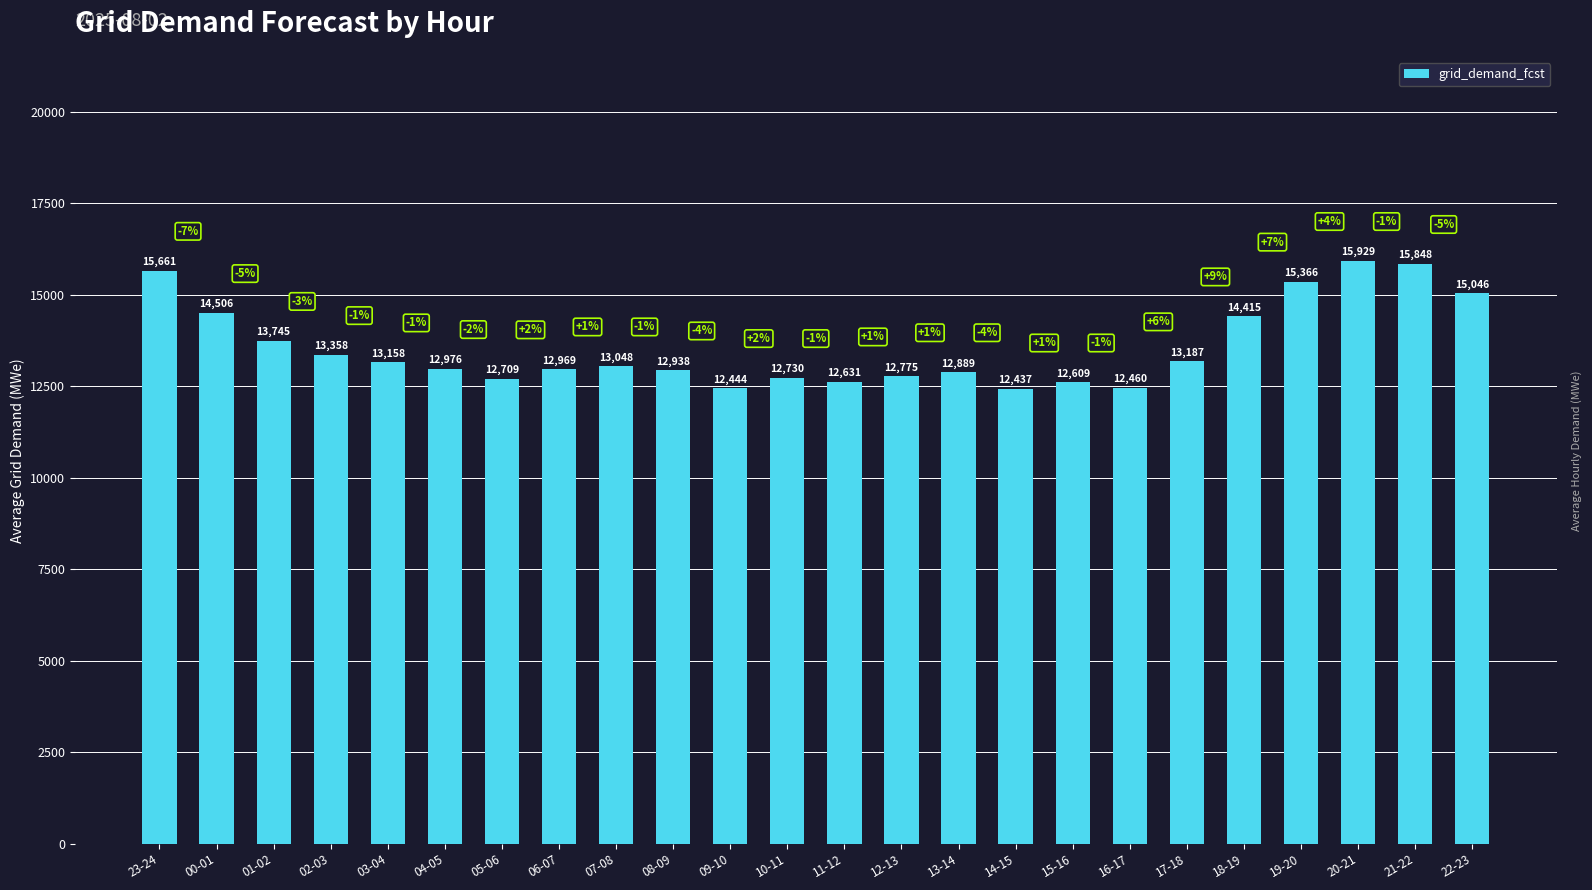

What is the difference between the maximum and minimum values?

3492